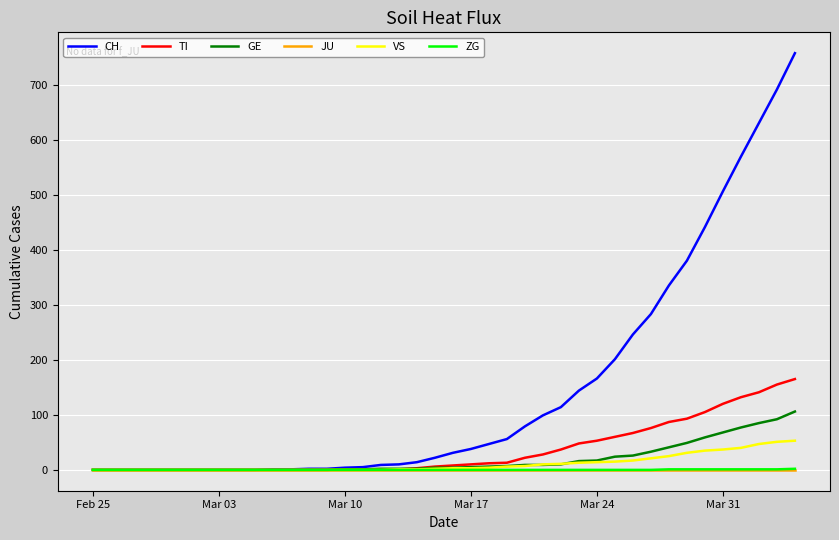

Which series has the widest spread of values?

CH